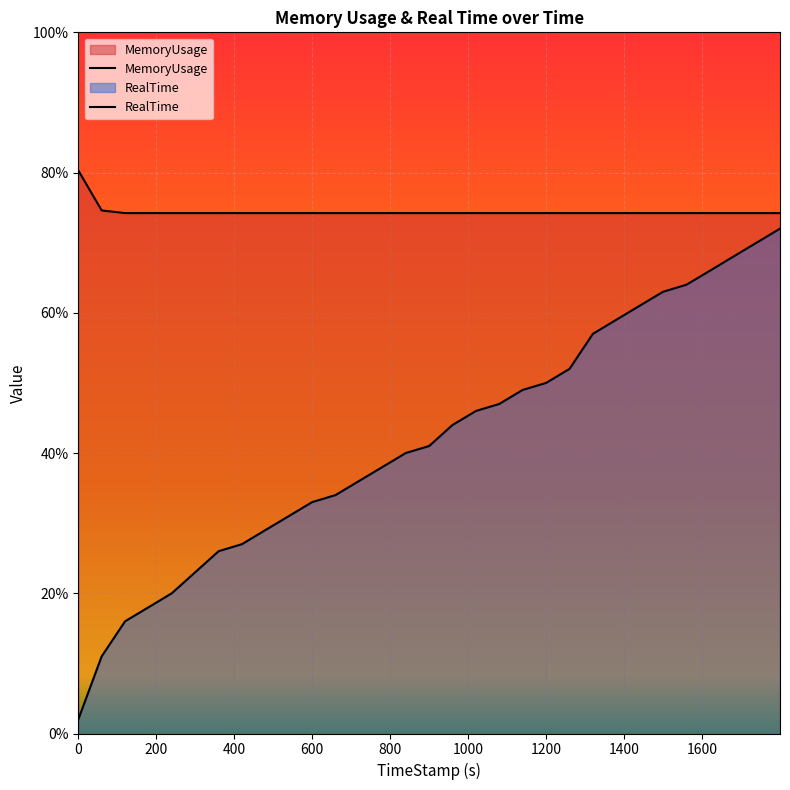

Reading left to right, list all the values displayed in this chart.

RealTime: 0=2.0	59.98=11.0	119.98=16.0	179.97=18.0	239.87=20.0	299.96=23.0	359.91=26.0	419.64=27.0	479.59=29.0	539.87=31.0	599.73=33.0	659.69=34.0	719.64=36.0	779.91=38.0	839.87=40.0	899.96=41.0	959.79=44.0	1019.95=46.0	1079.7=47.0	1139.77=49.0	1199.87=50.0	1259.92=52.0	1319.8=57.0	1379.71=59.0	1439.63=61.0	1499.87=63.0	1559.61=64.0	1619.98=66.0	1679.66=68.0	1739.63=70.0	1799.74=72.0
MemoryUsage: 0=80.3	59.98=74.6	119.98=74.2	179.97=74.2	239.87=74.2	299.96=74.2	359.91=74.2	419.64=74.2	479.59=74.2	539.87=74.2	599.73=74.2	659.69=74.2	719.64=74.2	779.91=74.2	839.87=74.2	899.96=74.2	959.79=74.2	1019.95=74.2	1079.7=74.2	1139.77=74.2	1199.87=74.2	1259.92=74.2	1319.8=74.2	1379.71=74.2	1439.63=74.2	1499.87=74.2	1559.61=74.2	1619.98=74.2	1679.66=74.2	1739.63=74.2	1799.74=74.2